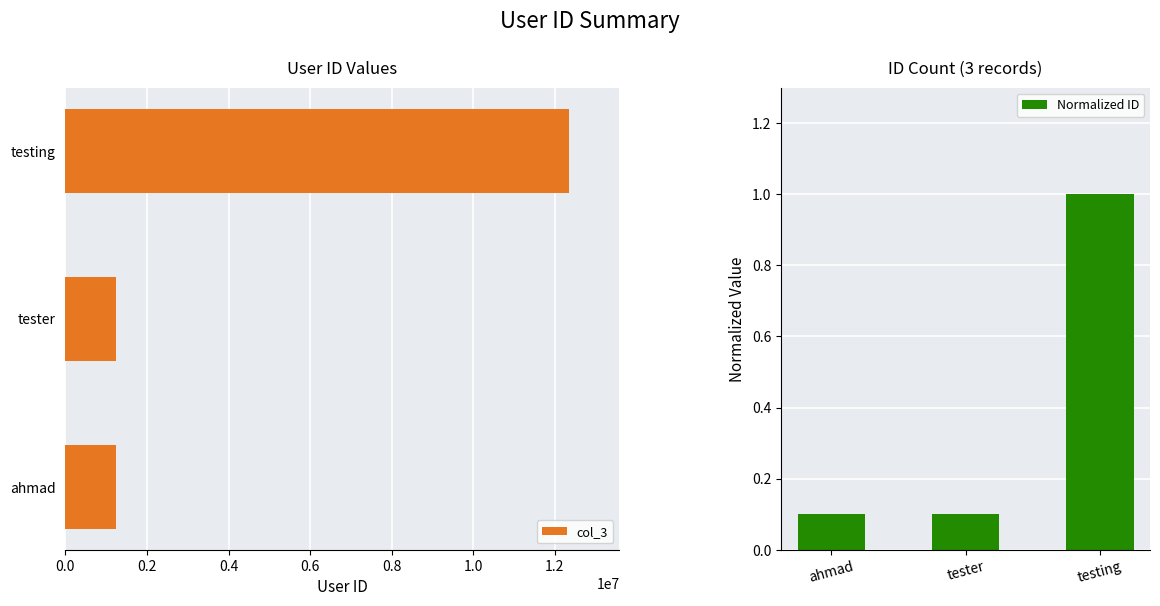

Which series has the widest spread of values?

col_3